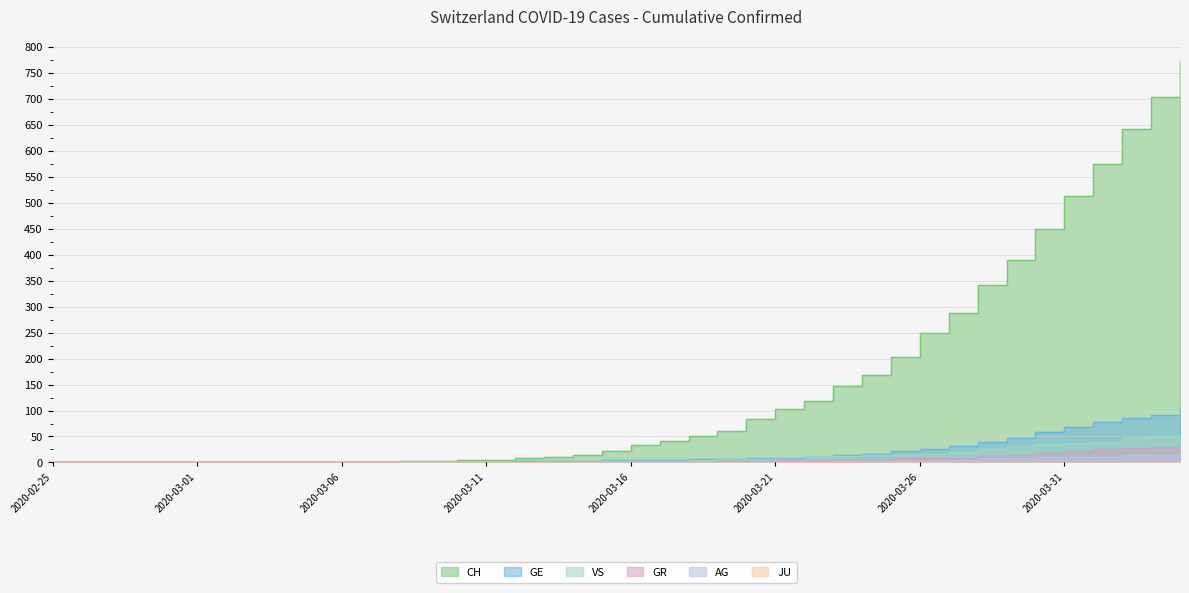

True or false: CH has a value of 10 at 2020-03-13.

True